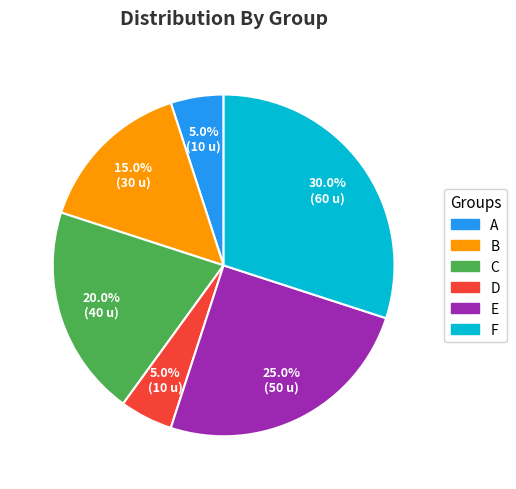

Does any single category account for the majority?

No